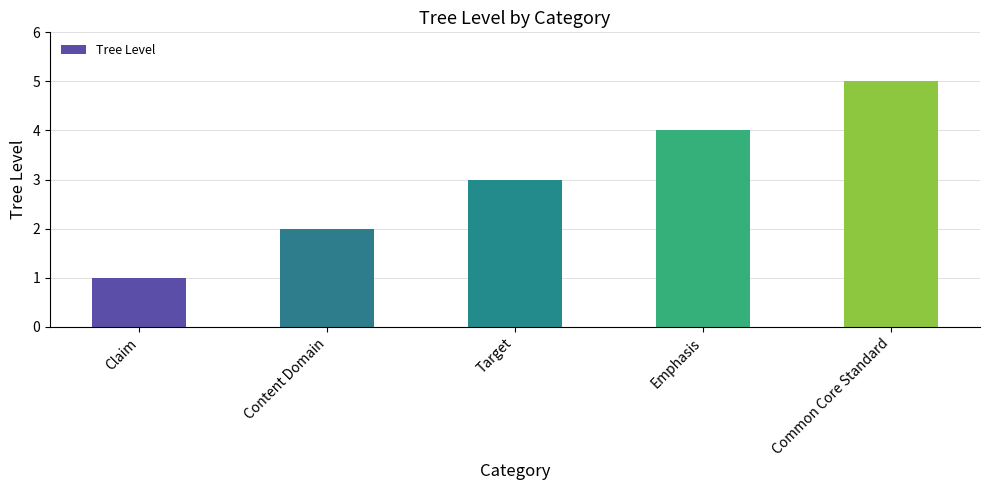

Reading left to right, list all the values displayed in this chart.

1	2	3	4	5